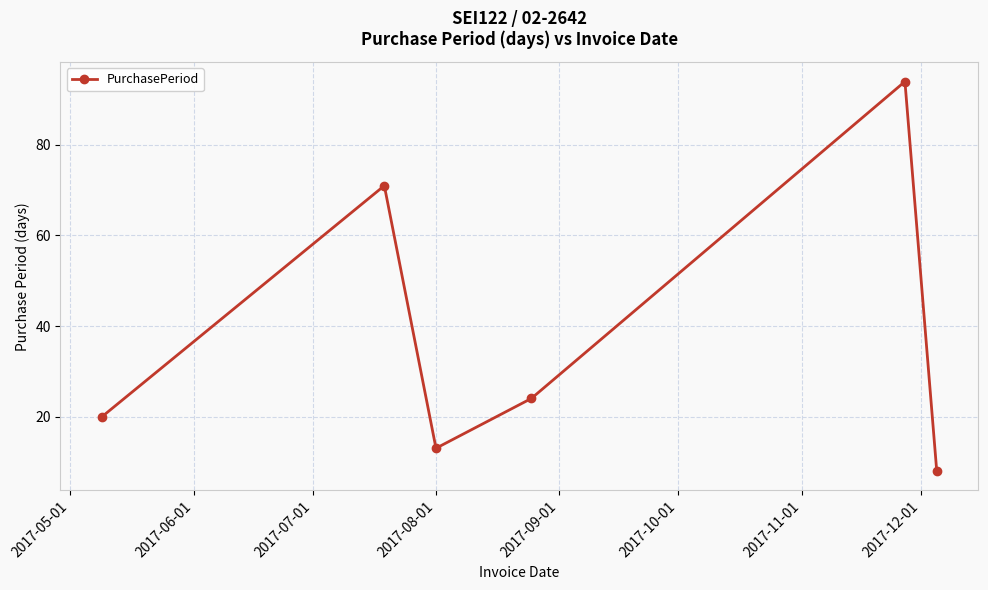

Does the chart have visible grid lines?

Yes